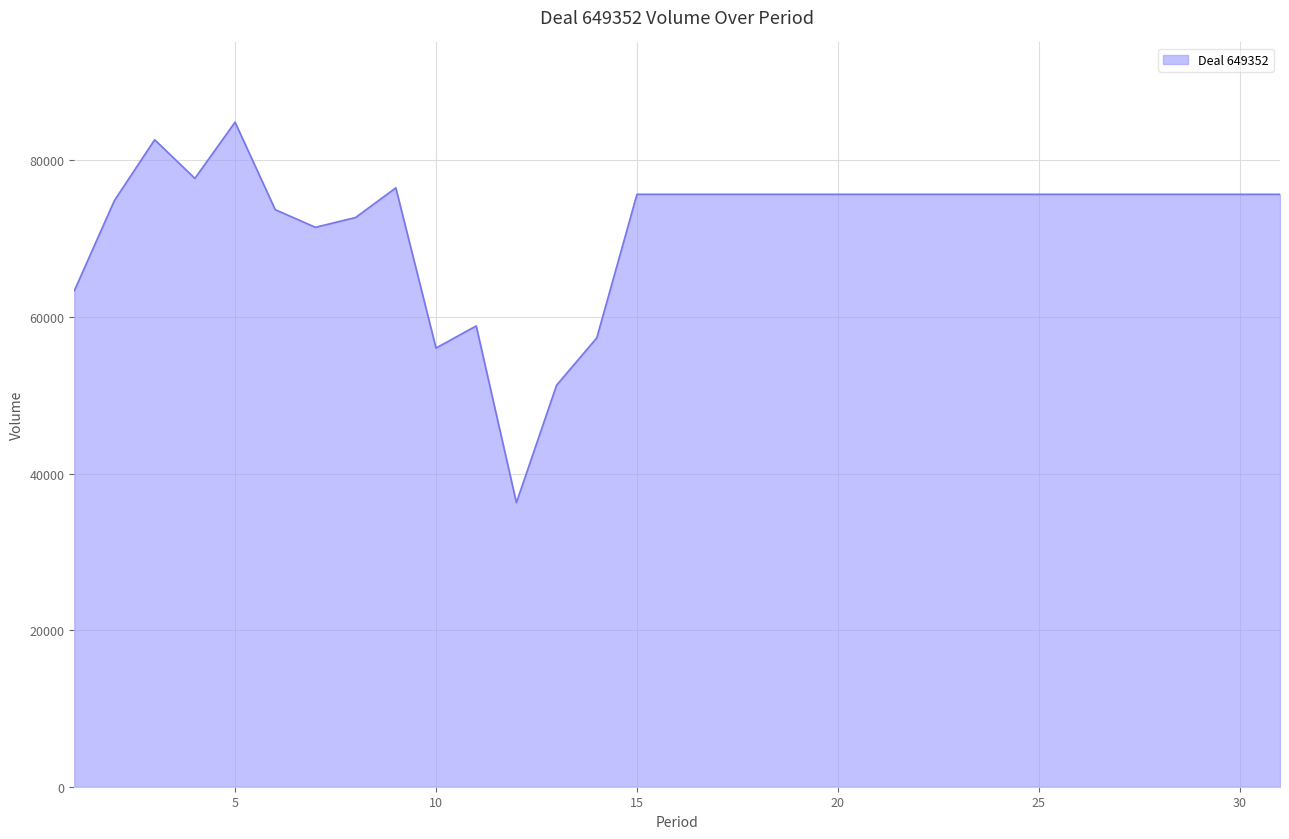

What is the maximum value shown in the chart?

84890